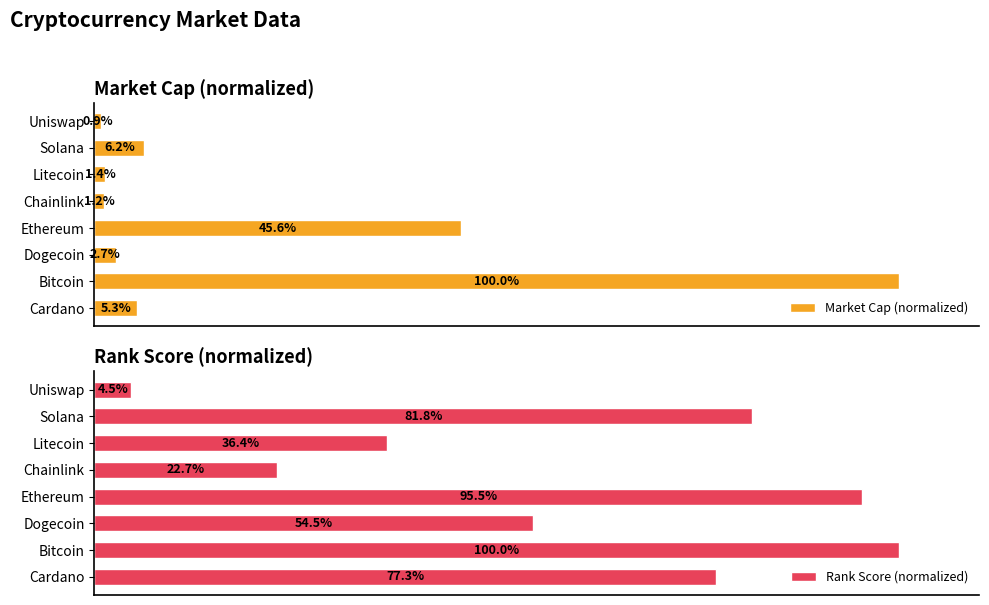

Rank the categories by Market Cap (normalized) value from highest to lowest.

Bitcoin, Ethereum, Solana, Cardano, Dogecoin, Litecoin, Chainlink, Uniswap